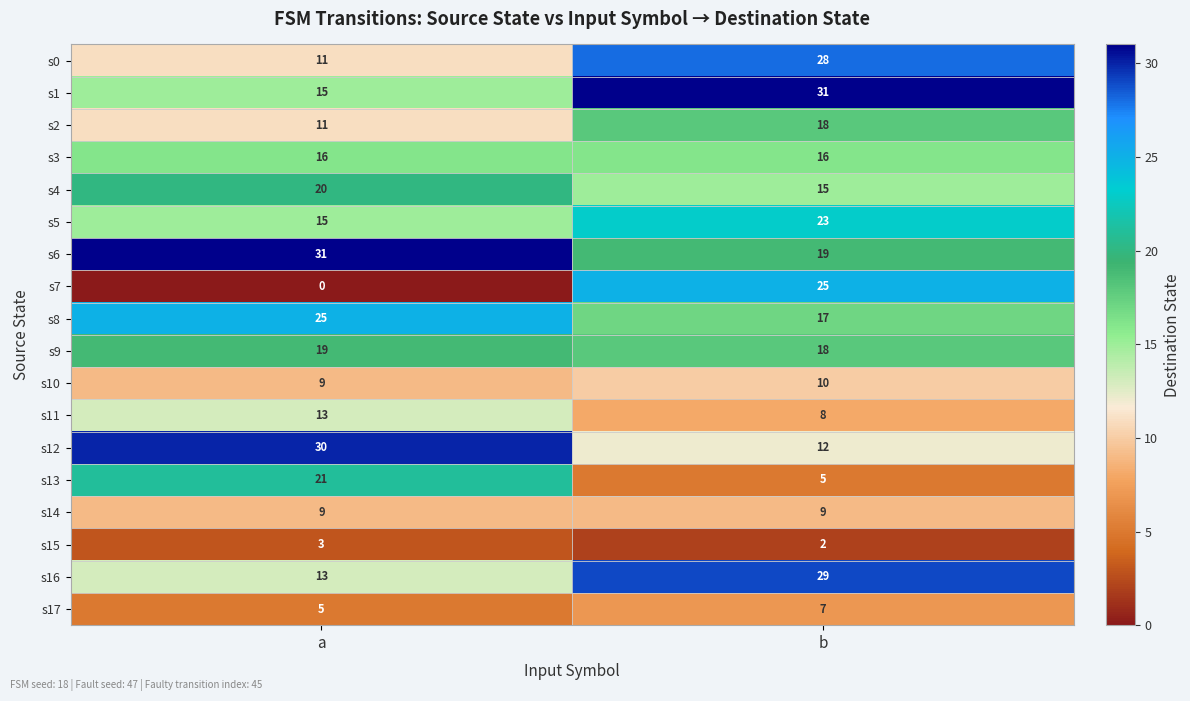

Rank the categories by s1 value from highest to lowest.

b, a